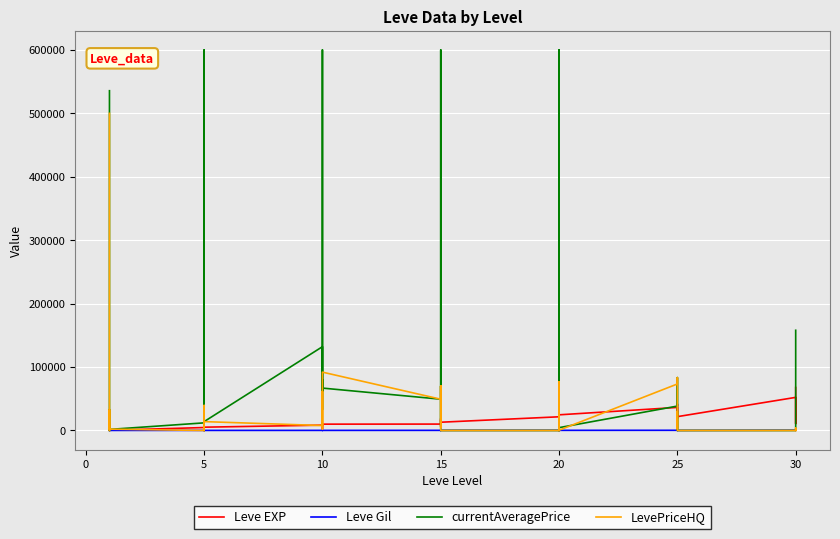

What is the maximum value shown in the chart?

600000